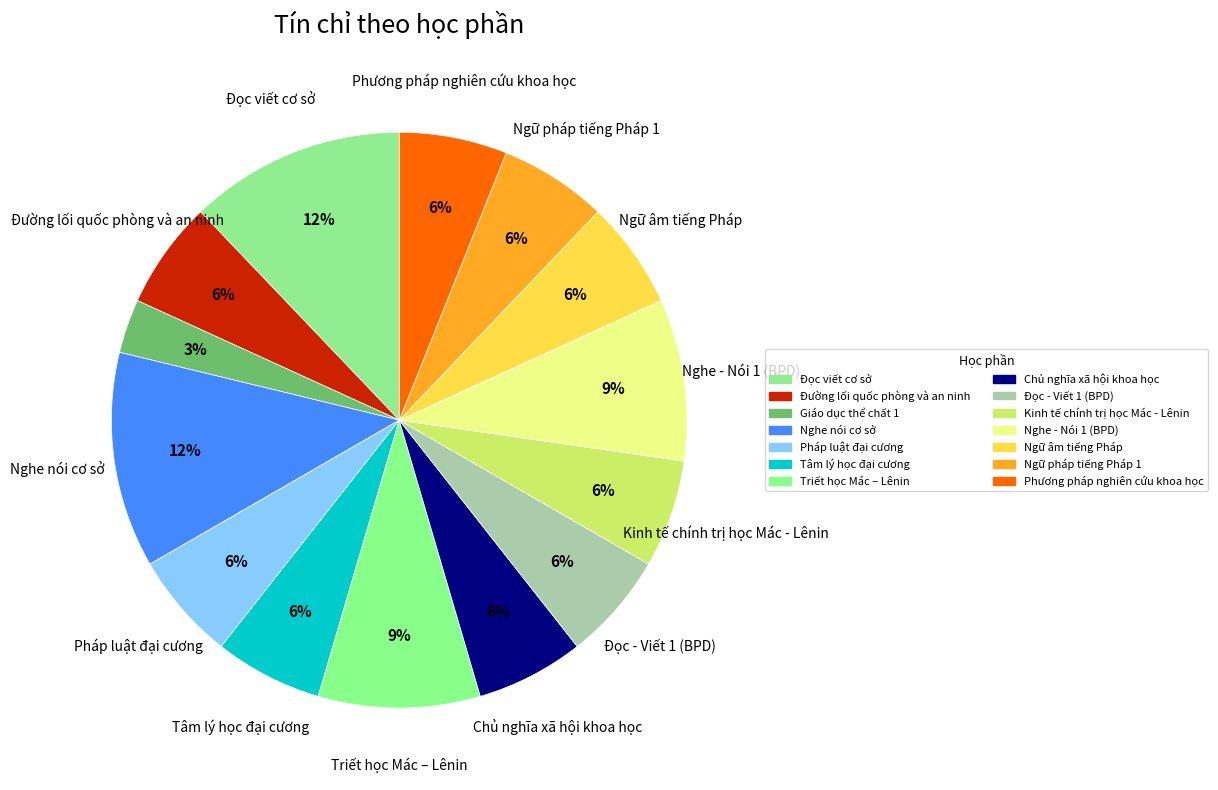

Approximately how many times larger is the value at Phương pháp nghiên cứu khoa học compared to Ngữ âm tiếng Pháp?

1.0